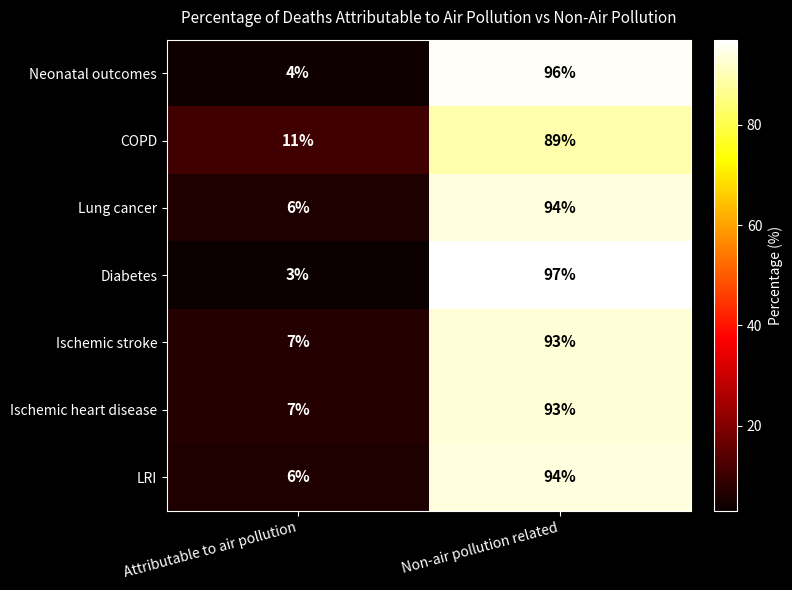

Between Attributable to air pollution and Non-air pollution related, which series saw the biggest shift?

Diabetes